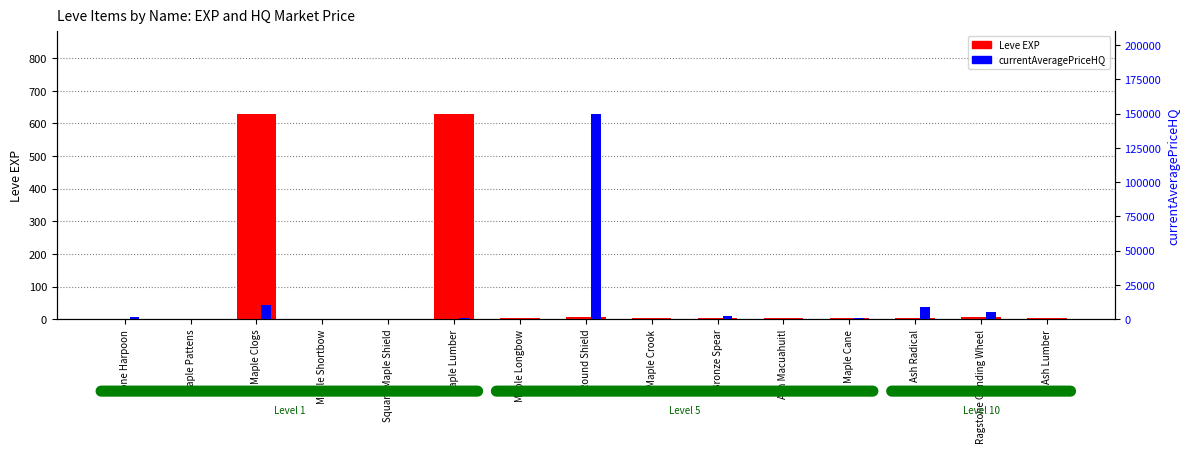

At which label does Leve EXP first exceed 3?

Maple Clogs